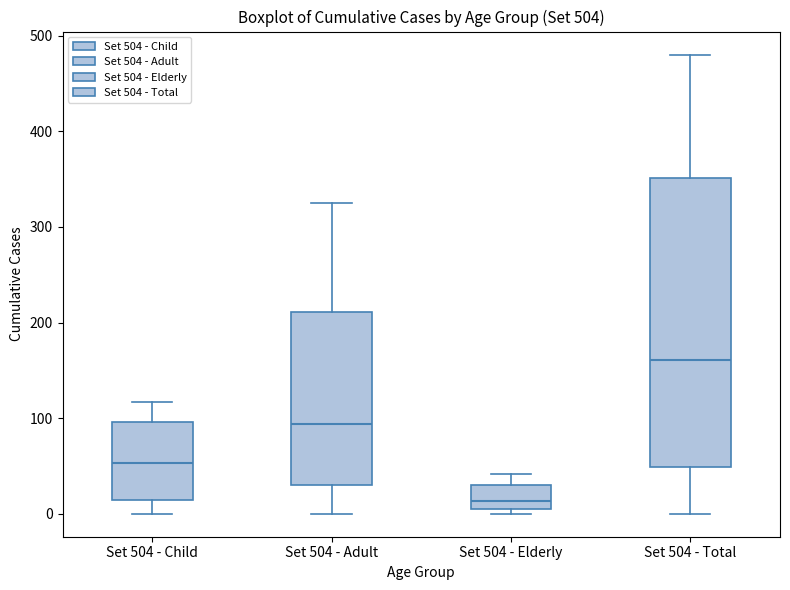

Reading left to right, transcribe this box plot: for each box, give where its median line is, the range the box spans, and where its two whiskers end, as read against the y-axis. The values are not printed on the chart, so give them approximately, as read against the axis.

Set 504 - Child: median 50, box 10 to 100, whiskers 0 to 120
Set 504 - Adult: median 90, box 30 to 210, whiskers 0 to 330
Set 504 - Elderly: median 10, box 0 to 30, whiskers 0 (just below the box's lower edge) to 40
Set 504 - Total: median 160, box 50 to 350, whiskers 0 to 480